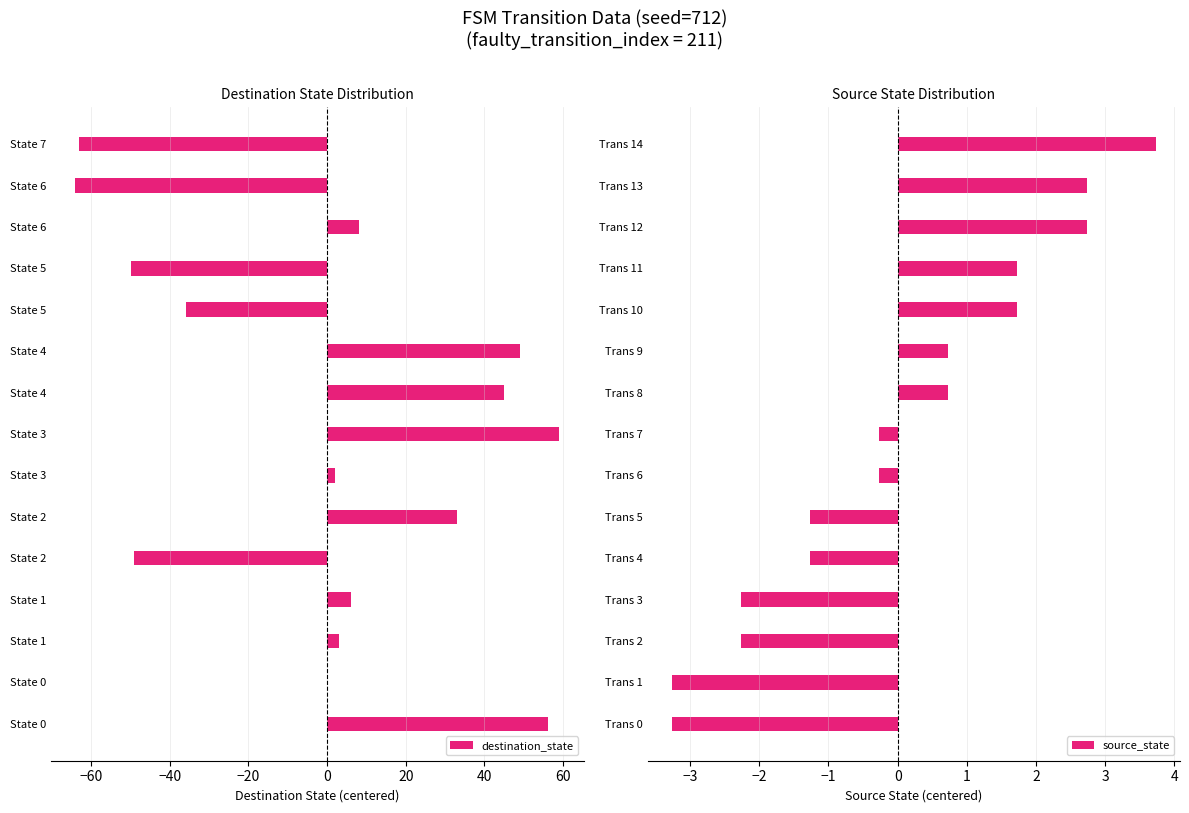

How many data points in destination_state are above 3?

8